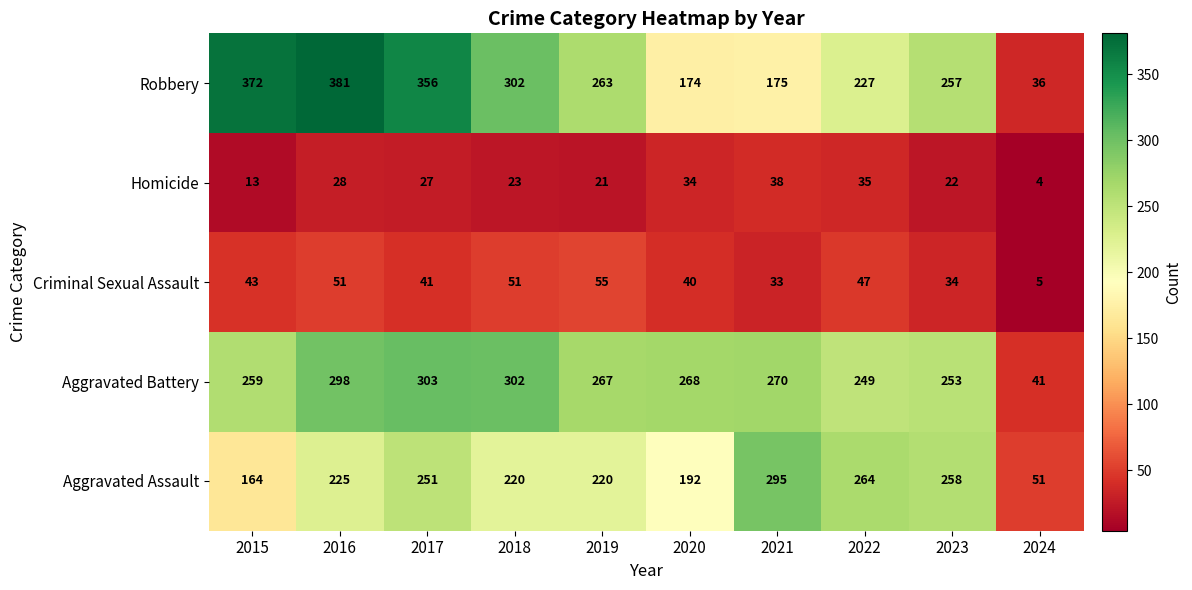

At which category does the chart reach its peak across all series?

2016